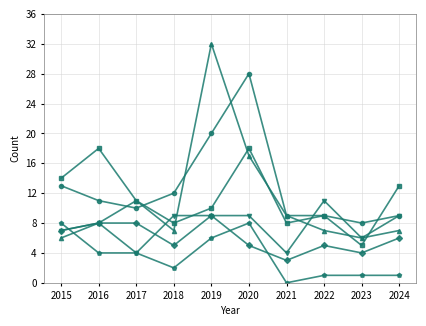

What is the difference between the highest and lowest values at 2020?

23